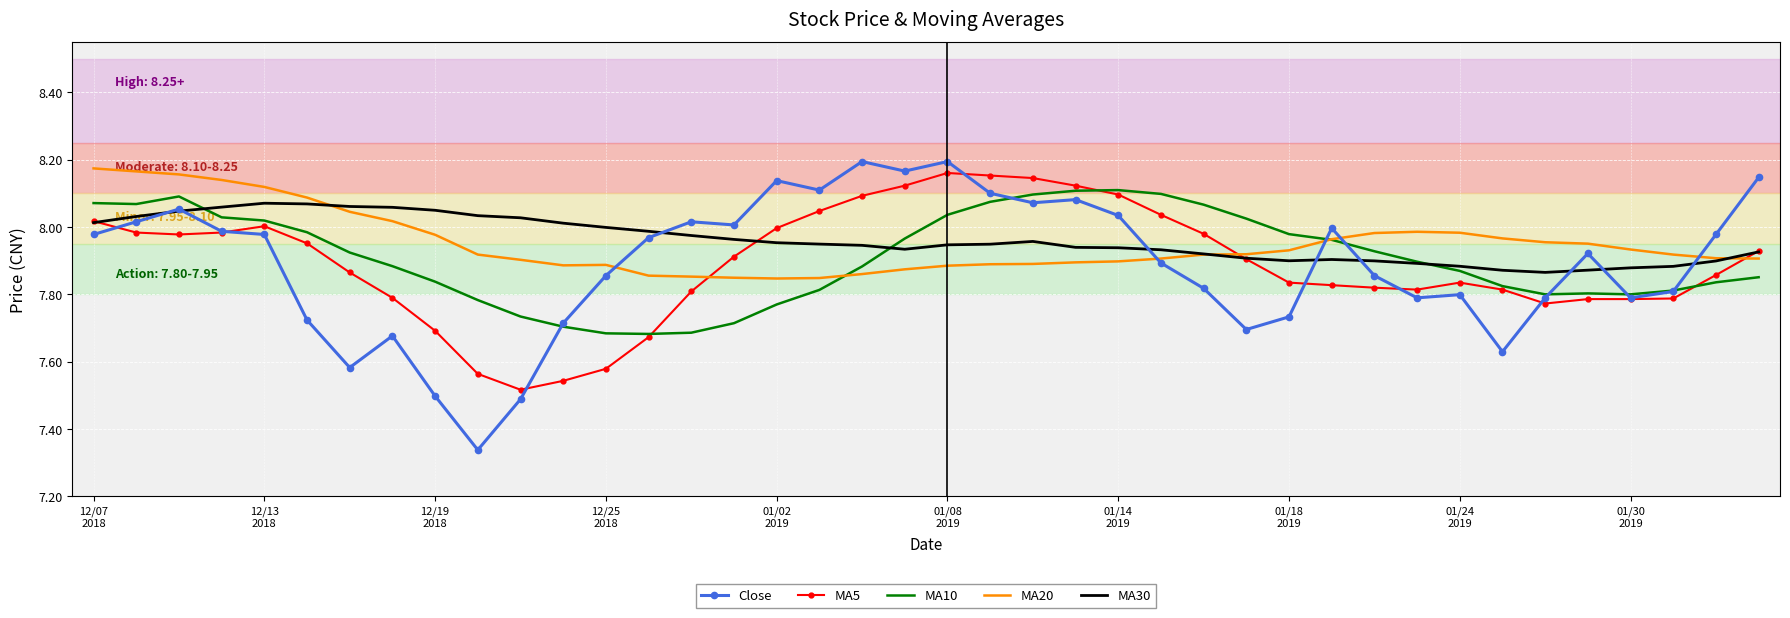

Which series has the widest spread of values?

Close